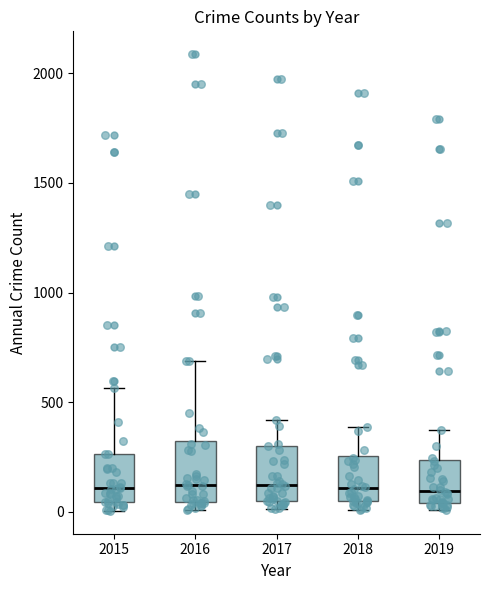

Where is the lower edge of the box at x = 2016 on the y-axis? The values are not printed on the chart, so give them approximately, as read against the axis.

50